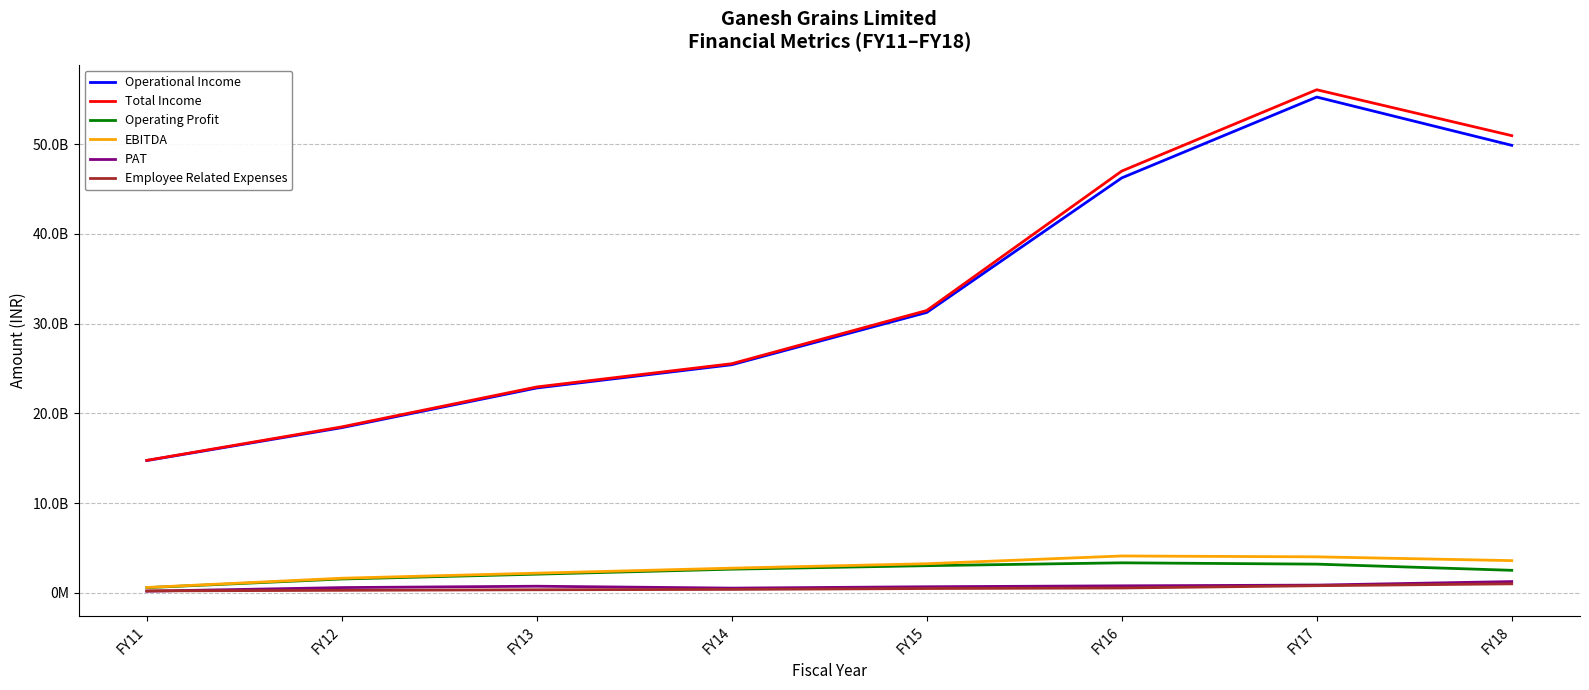

What is the value of the Employee Related Expenses point at the 3rd from the left?

32889450